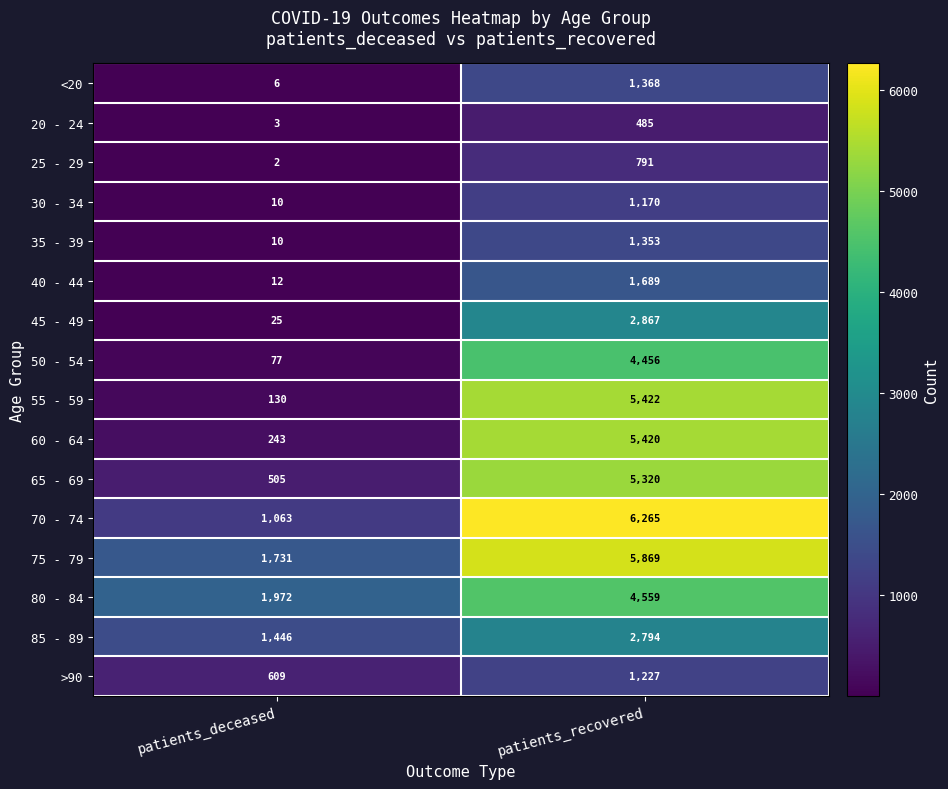

True or false: 70 - 74 has a value of 6265 at patients_recovered.

True